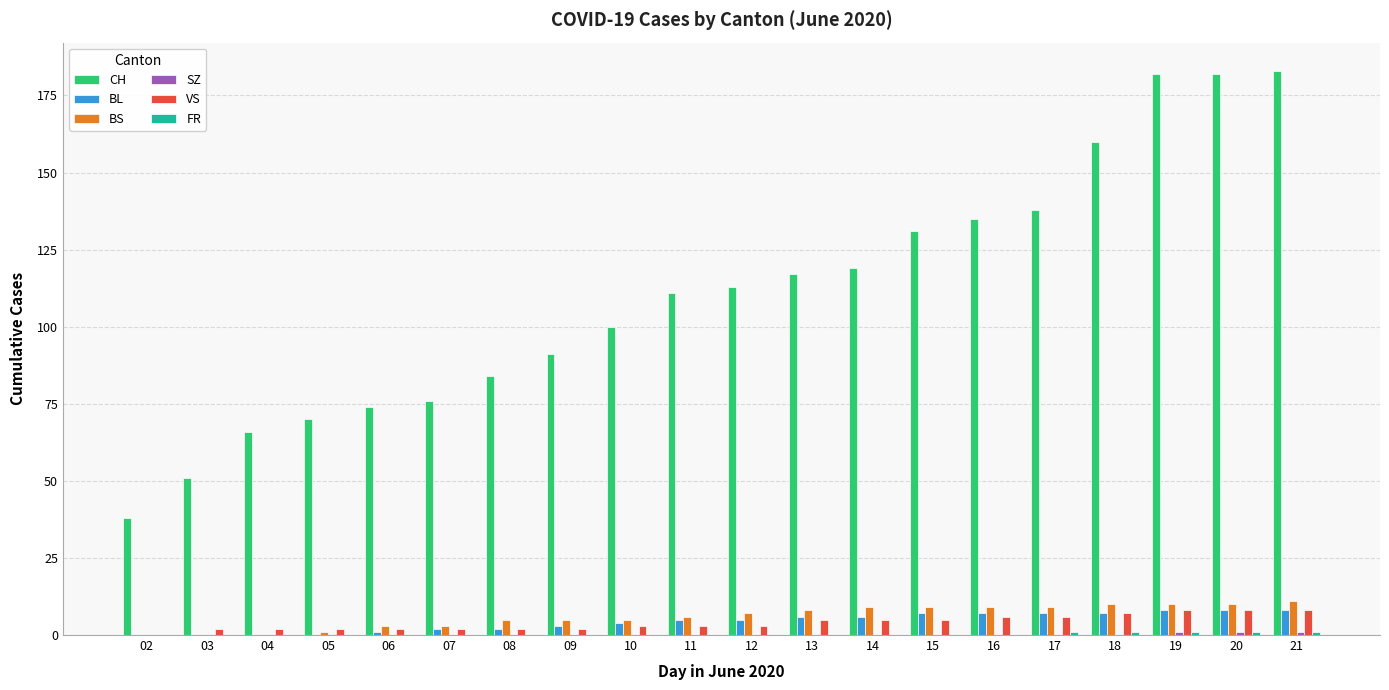

Which series changed the most between 16 and 18?

CH